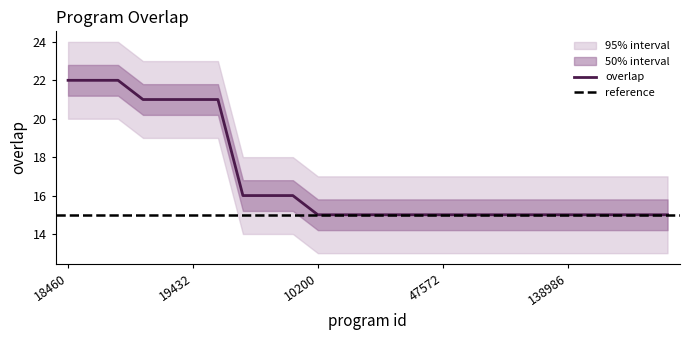

True or false: the data has more than 1 interior local peaks.

False